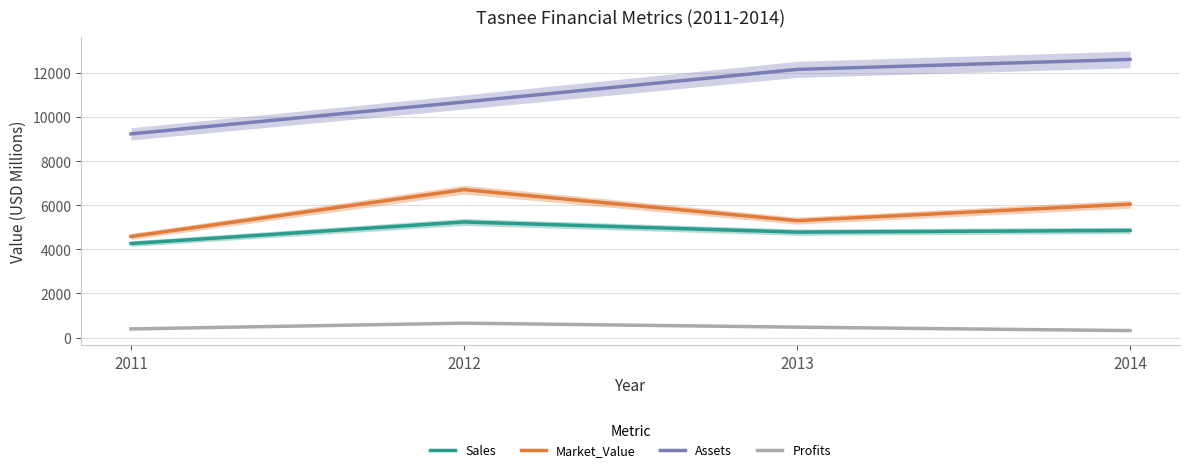

Count the number of data series in this chart.

4